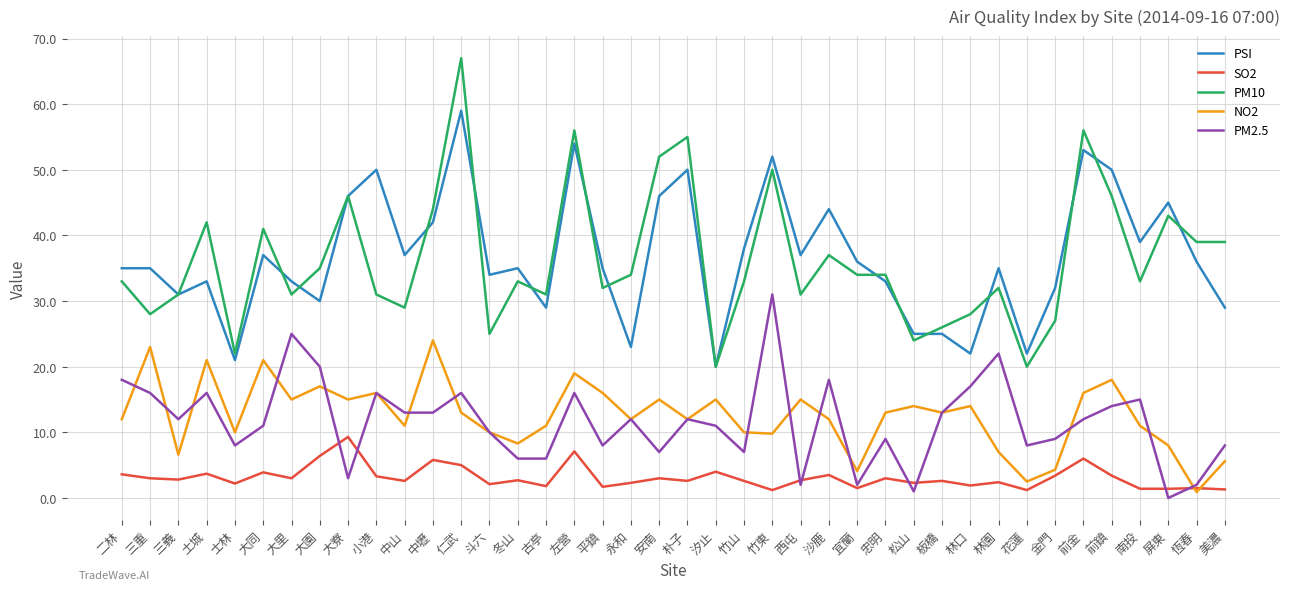

What is the difference between the highest and lowest values at 古亭?

29.2